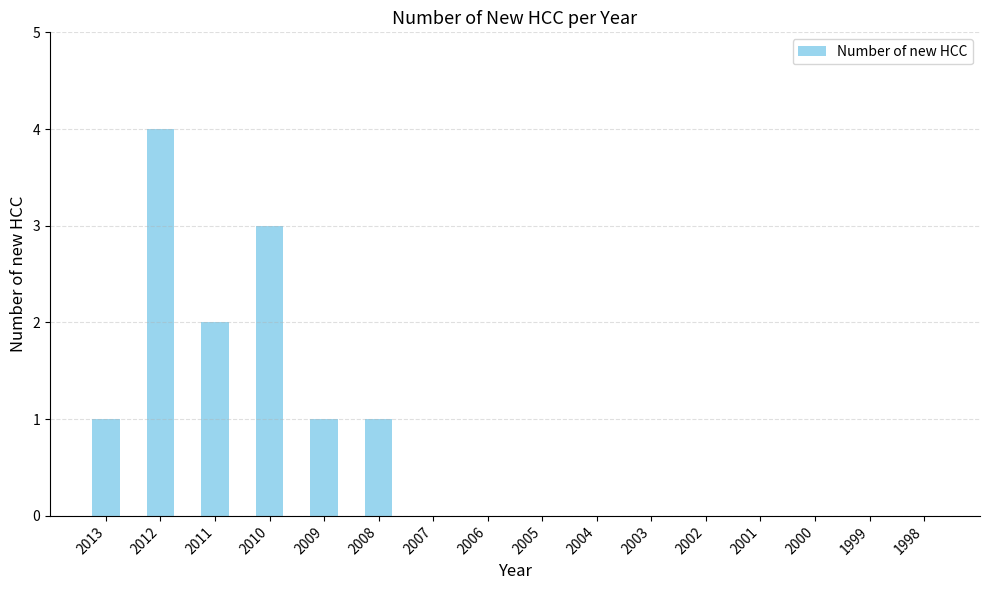

Between 2008 and 2006, which is larger?

2008